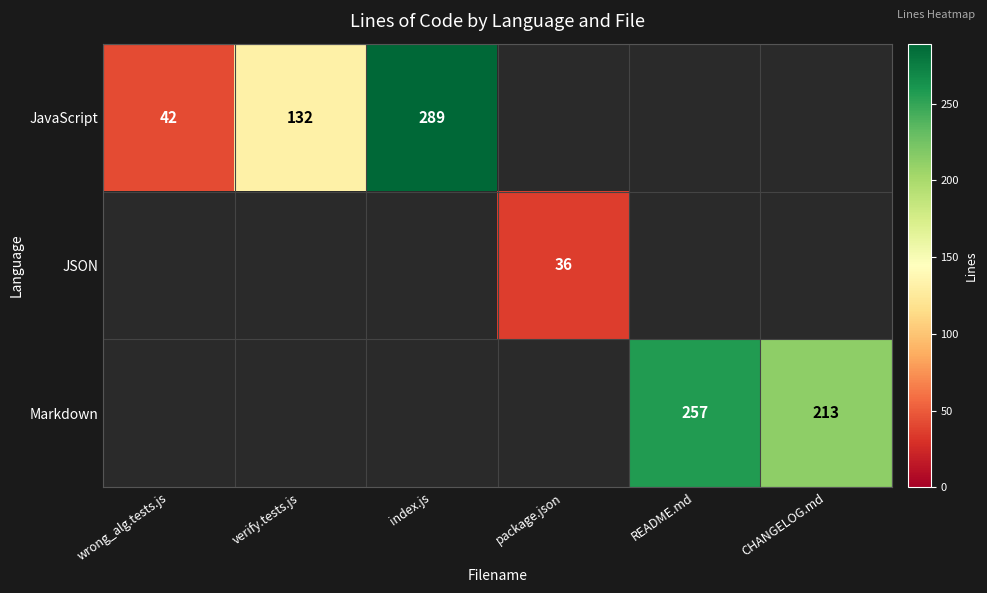

Is it true that JSON equals 59 at package.json?

False